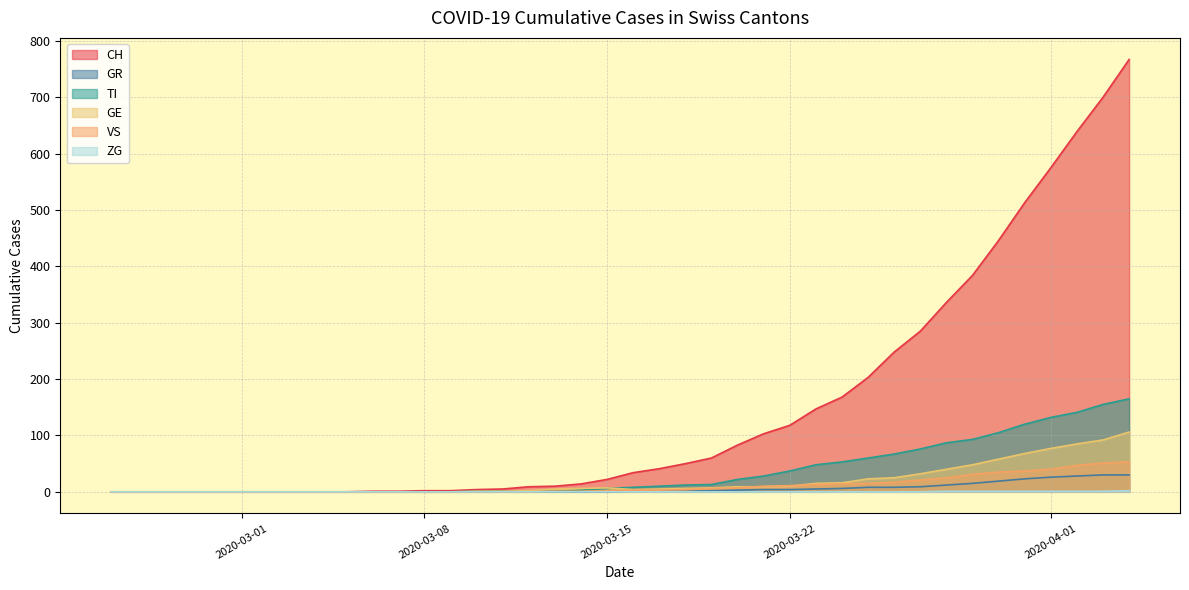

What is the sum of all ZG values?

9